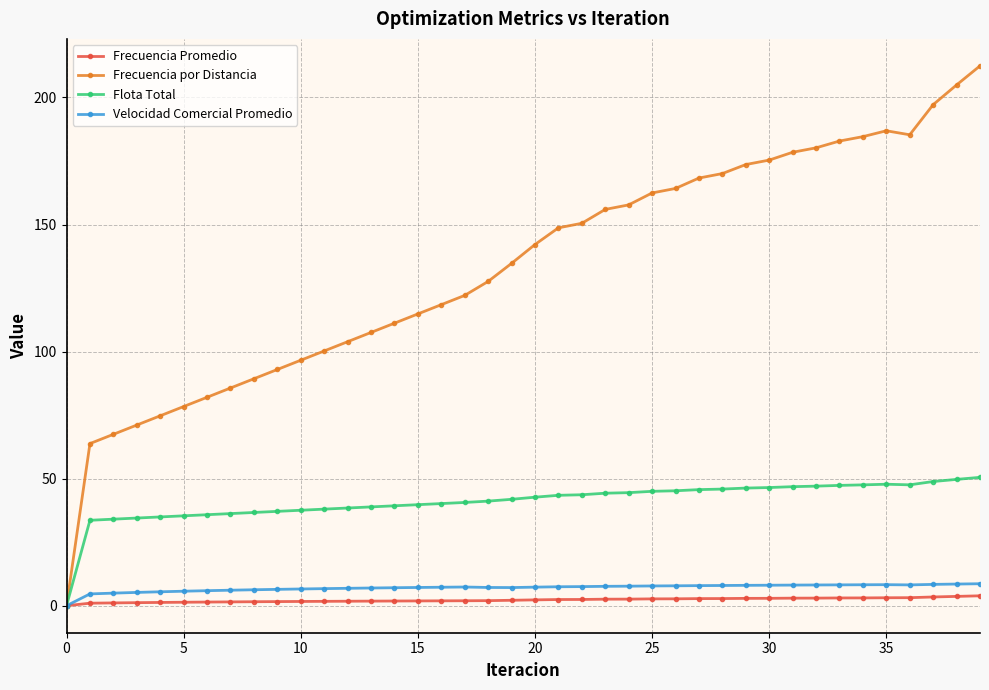

What is the value of the Flota Total point at the 14th from the left?

38.9